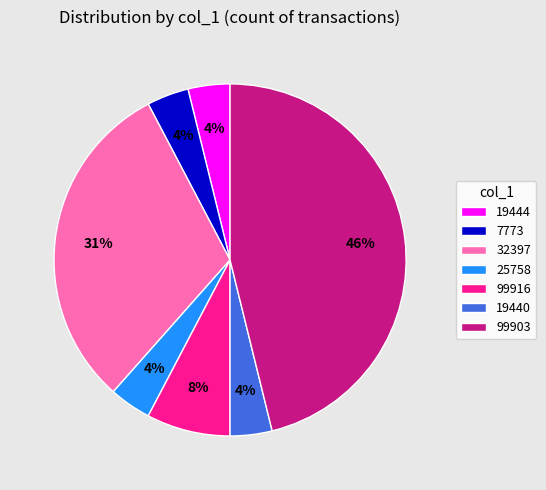

Count the number of slices in the pie.

7